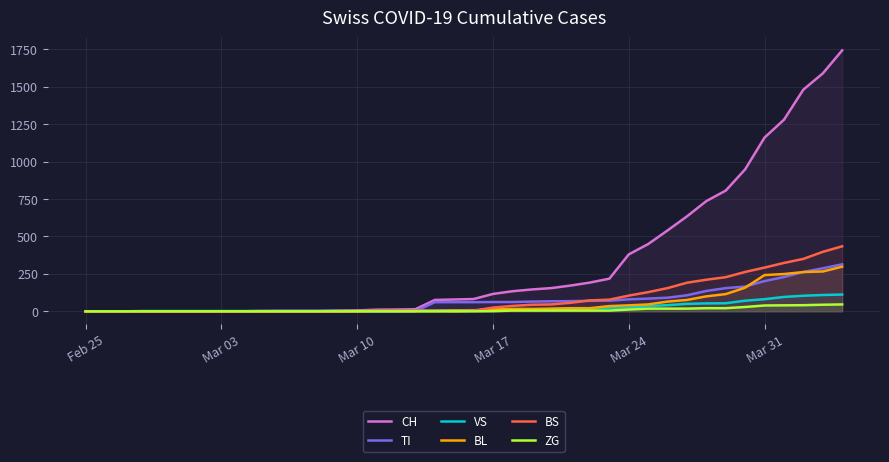

What is the sum of the BS values at Mar 17 and Mar 31?

317